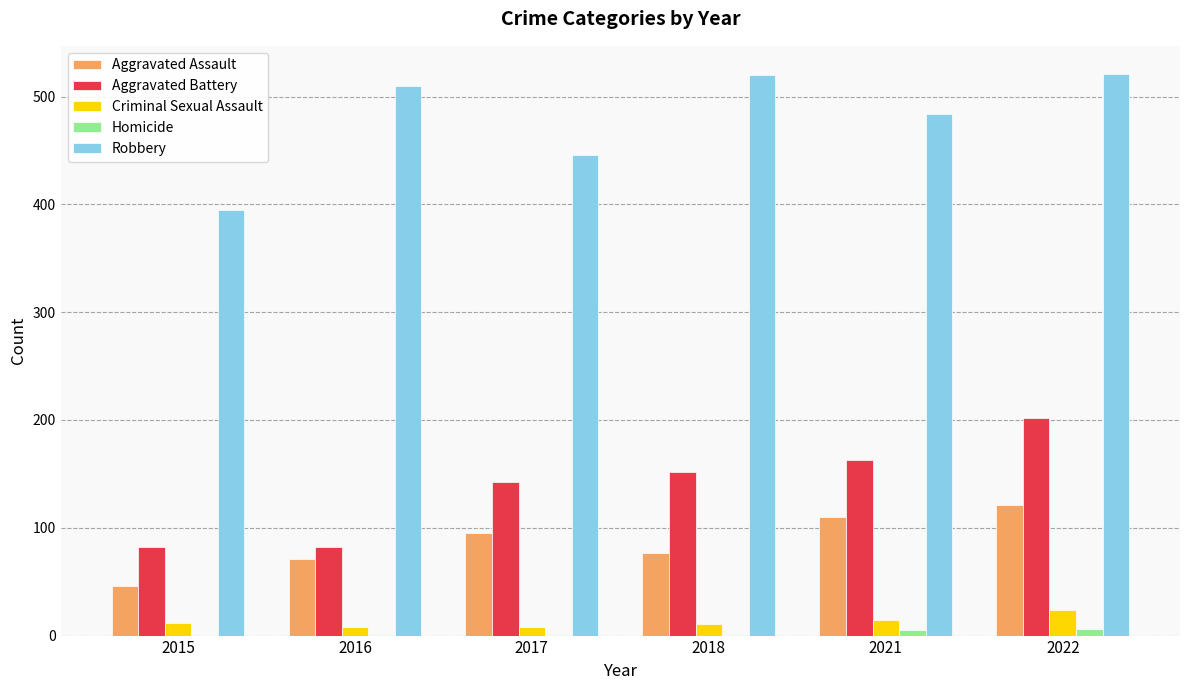

Between 2015 and 2022, which series saw the biggest shift?

Robbery